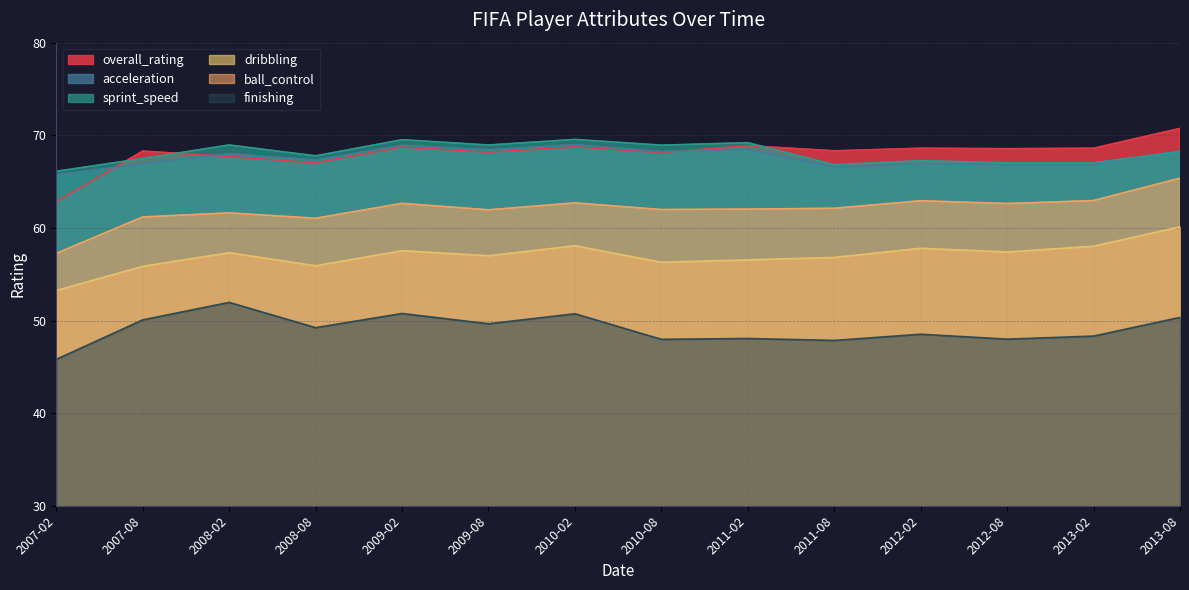

The value of overall_rating at 2010-08 is 68.1. True or false?

True